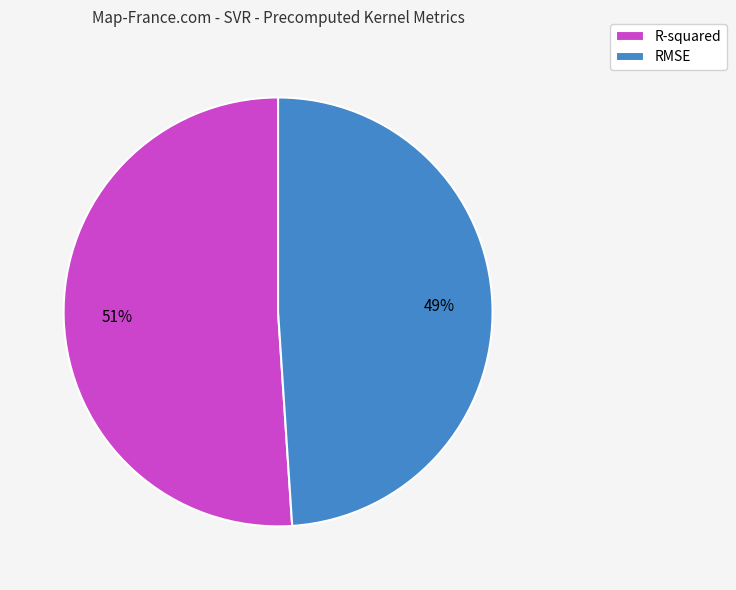

Count the number of slices in the pie.

2